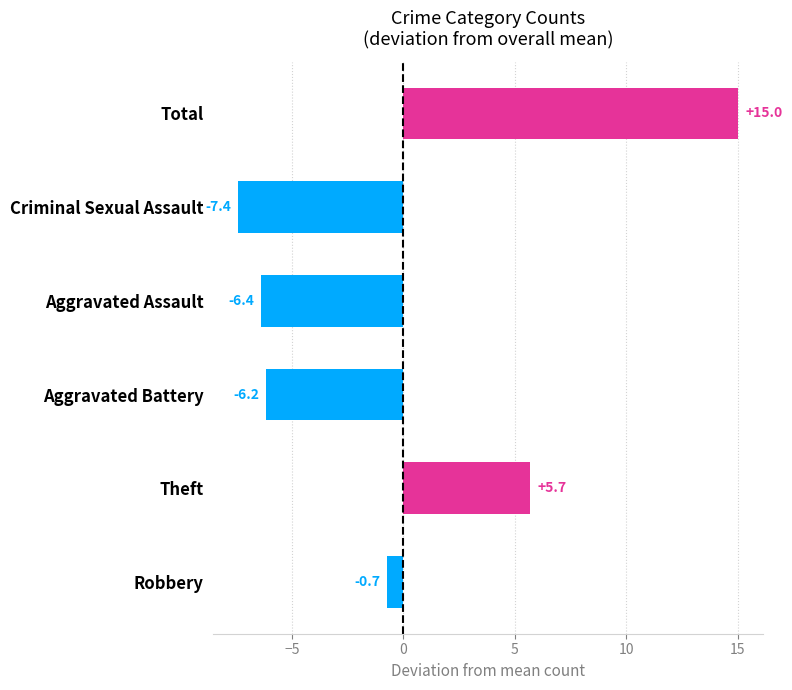

Reading top to bottom, what are all the values shown in this chart?

Total=15.0	Criminal Sexual Assault=-7.4	Aggravated Assault=-6.4	Aggravated Battery=-6.2	Theft=5.7	Robbery=-0.7